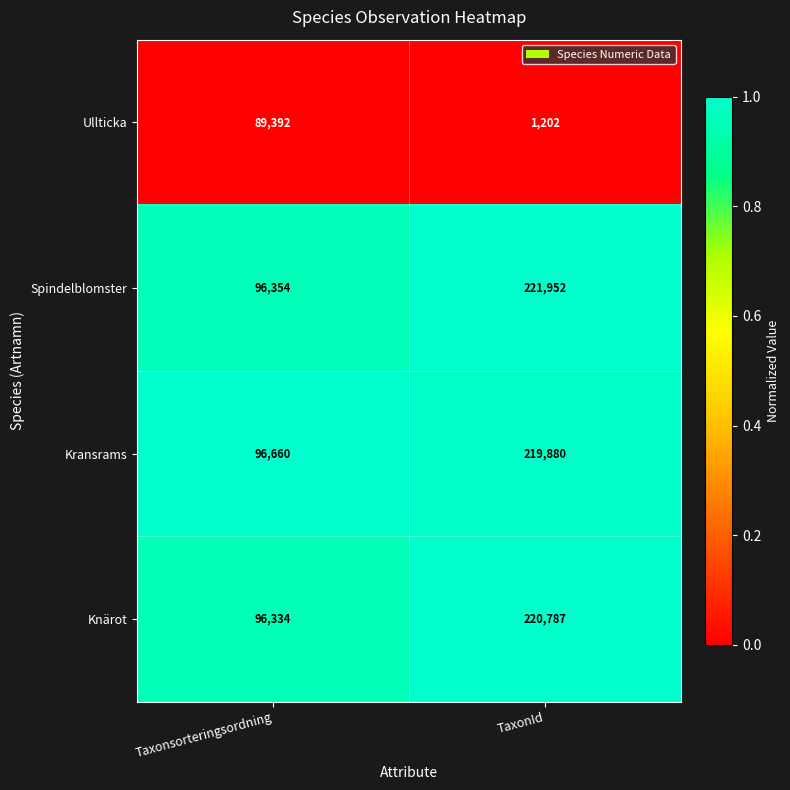

Reading right to left, transcribe all the data shown in this chart.

Ullticka: TaxonId=1202	Taxonsorteringsordning=89392
Spindelblomster: TaxonId=221952	Taxonsorteringsordning=96354
Kransrams: TaxonId=219880	Taxonsorteringsordning=96660
Knärot: TaxonId=220787	Taxonsorteringsordning=96334